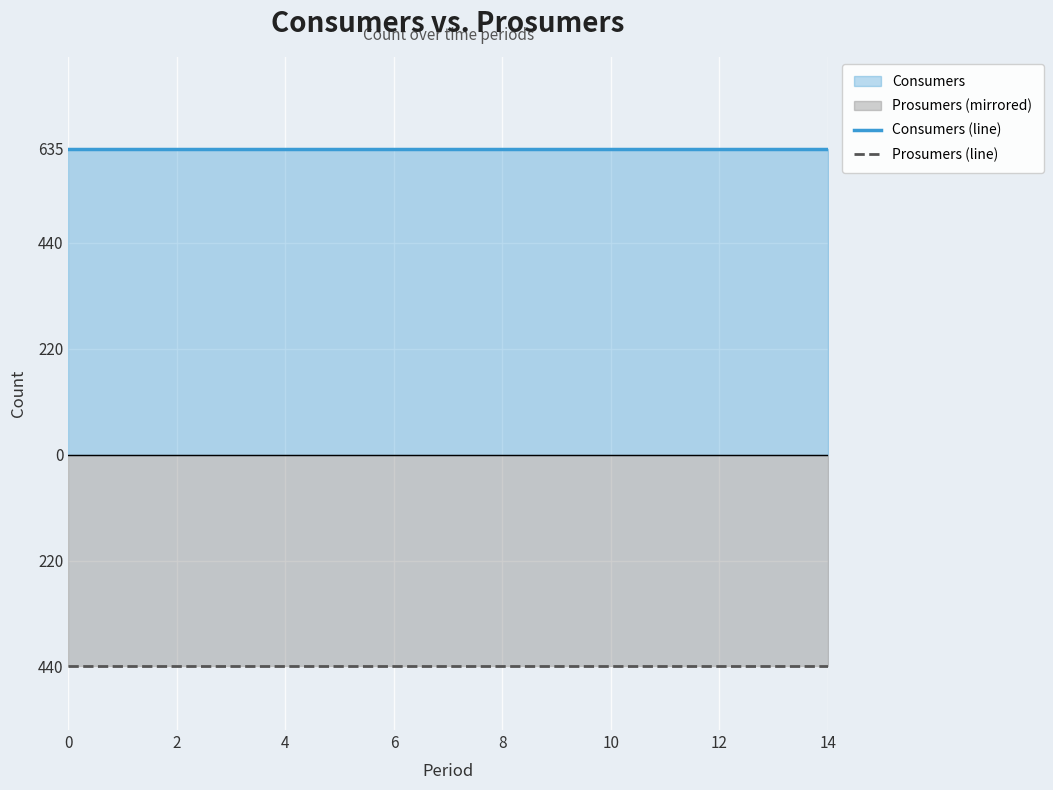

True or false: Consumers (line) and Prosumers (line) intersect in this chart.

False